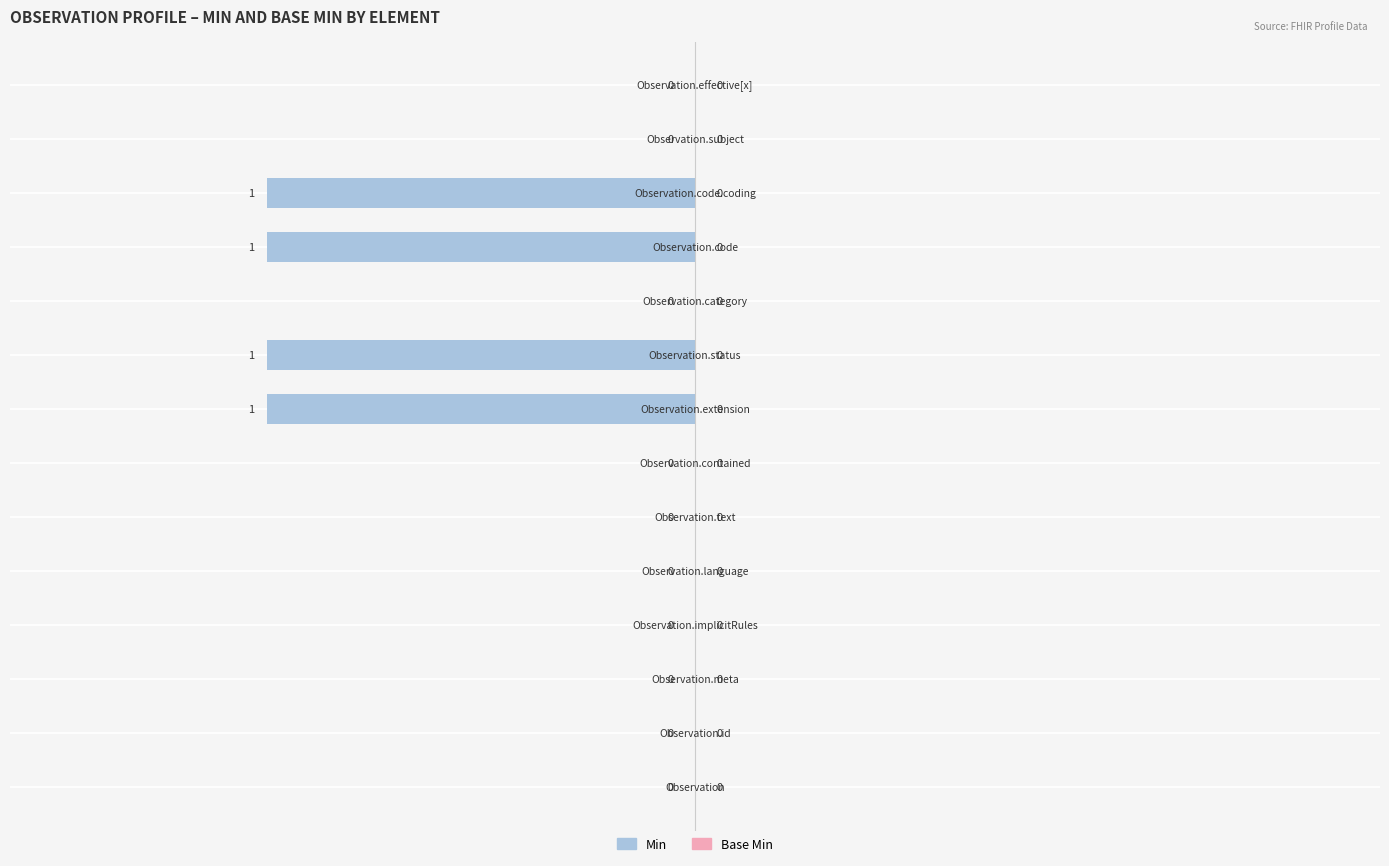

Are the bars horizontal?

Yes